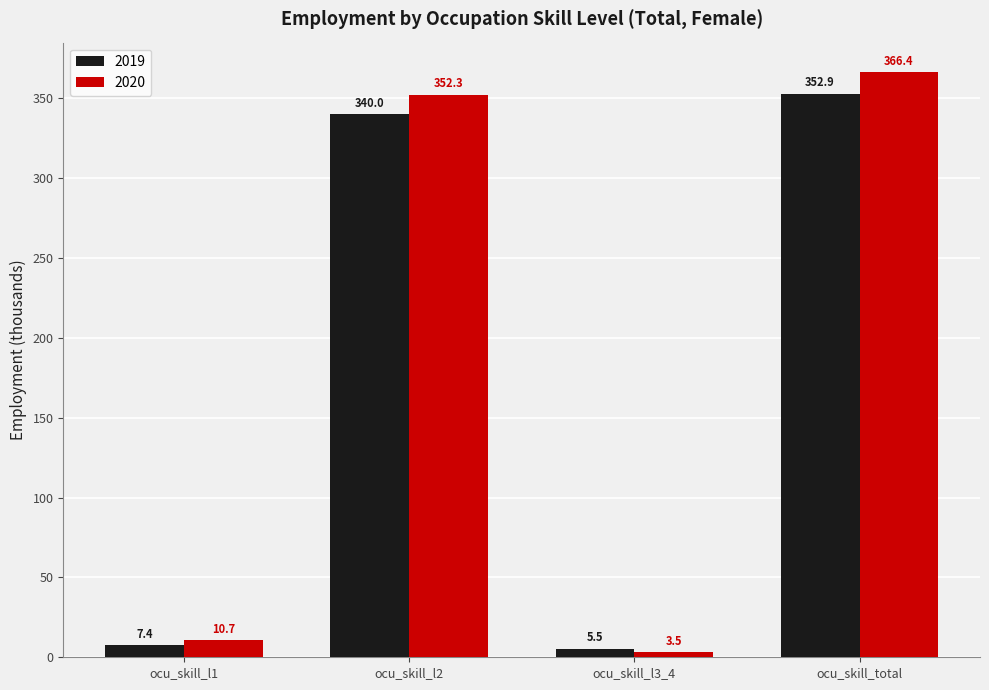

List the series in order of their overall mean, lowest first.

2019, 2020